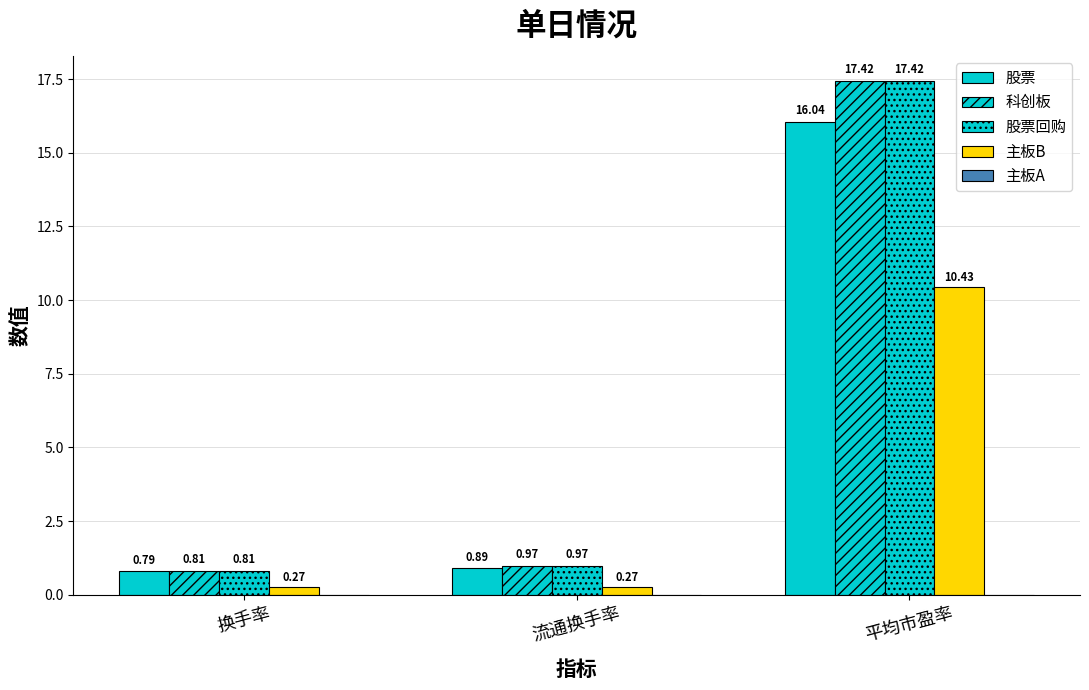

Reading right to left, transcribe all the data shown in this chart.

股票: 16.0	0.9	0.8
科创板: 17.4	1.0	0.8
股票回购: 17.4	1.0	0.8
主板B: 10.4	0.3	0.3
主板A: 0.0	0.0	0.0